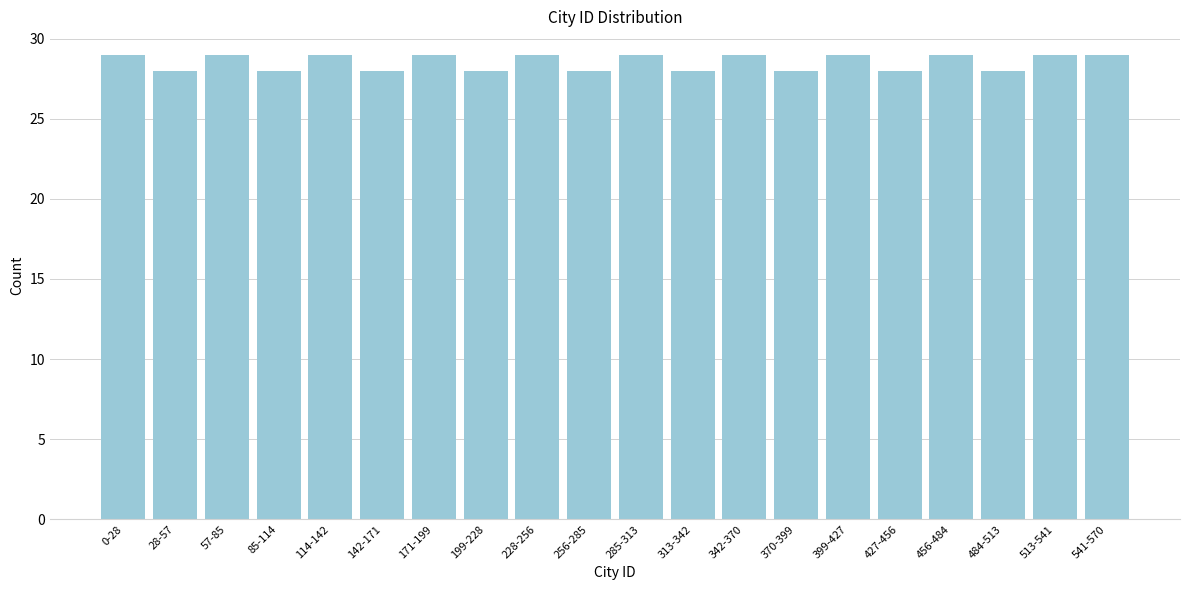

Reading right to left, what are all the values shown in this chart?

541-570=29	513-541=29	484-513=28	456-484=29	427-456=28	399-427=29	370-399=28	342-370=29	313-342=28	285-313=29	256-285=28	228-256=29	199-228=28	171-199=29	142-171=28	114-142=29	85-114=28	57-85=29	28-57=28	0-28=29